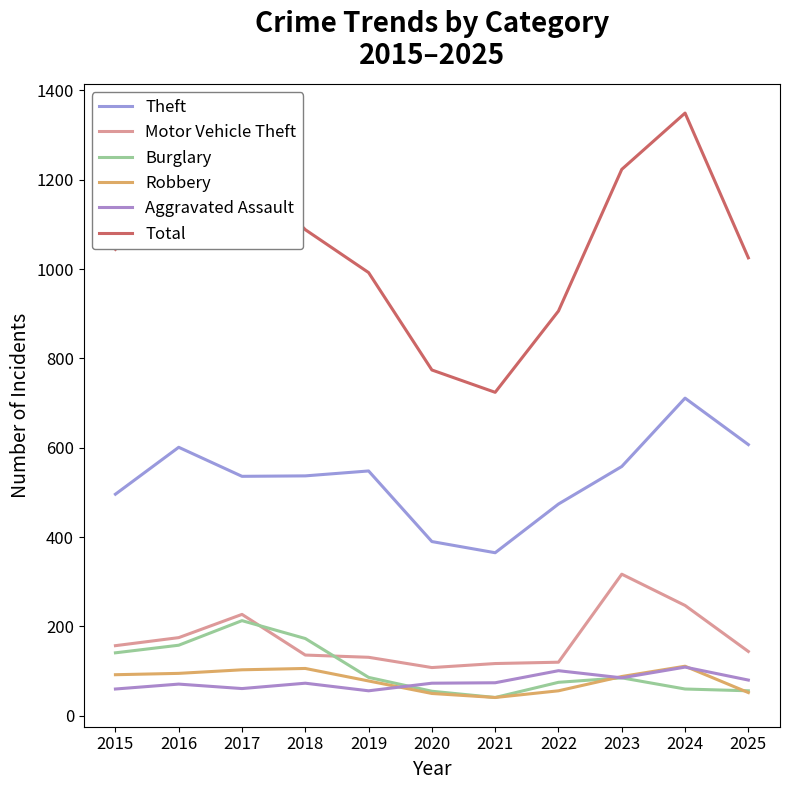

The Total series shows 1339 at 2022. True or false?

False